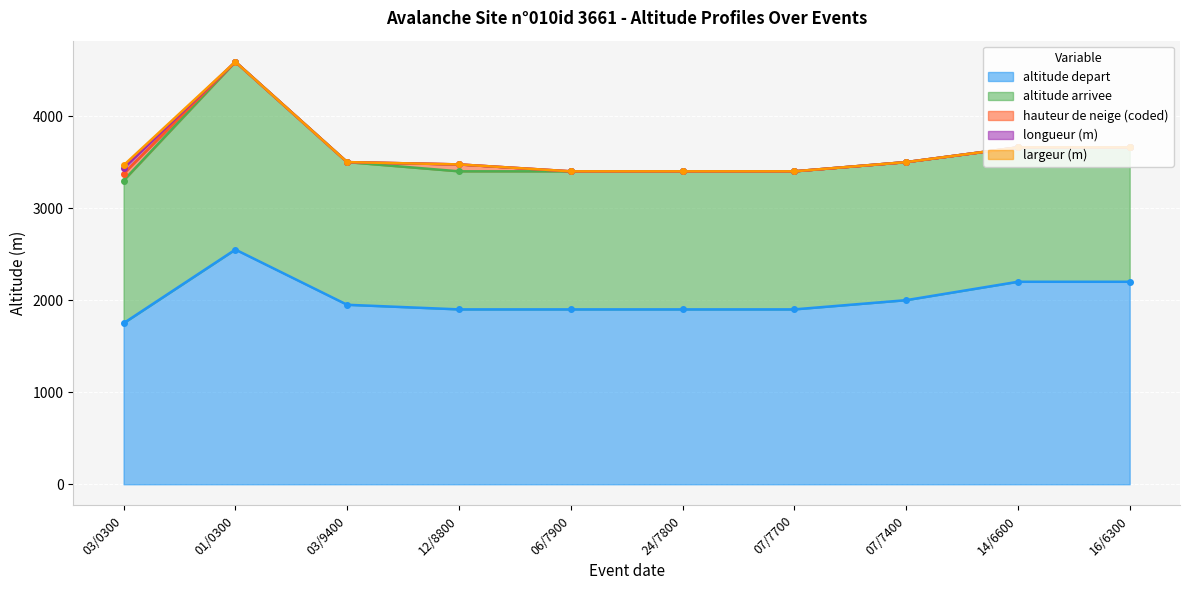

What is the difference between the second highest and minimum values in the hauteur de neige (coded) series?

75